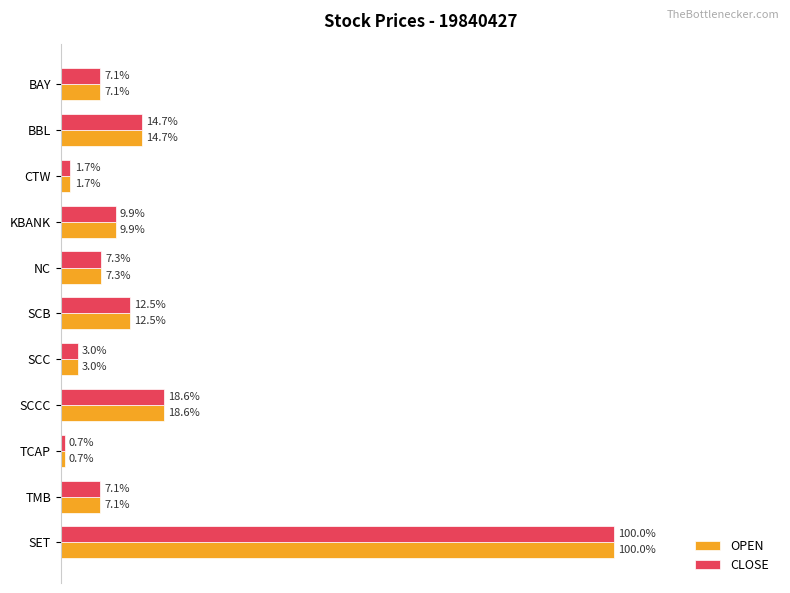

Is the value of CLOSE at NC greater than the value of OPEN at SCB?

No